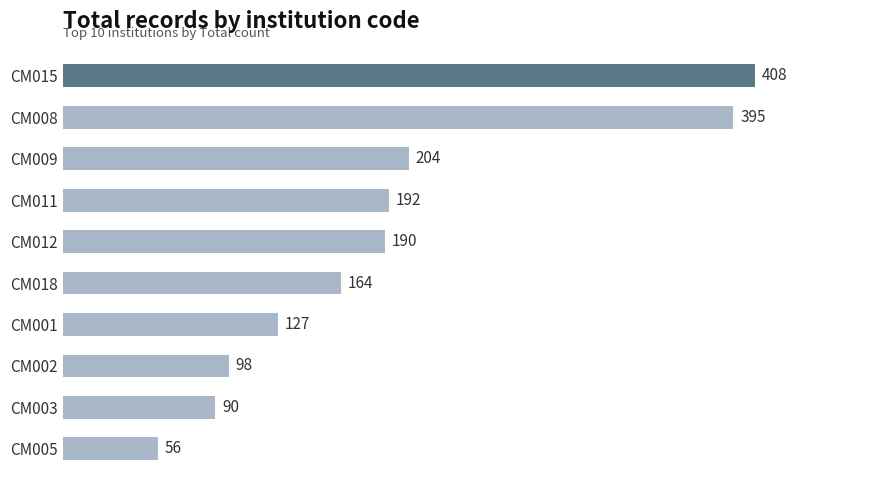

Approximately how many times larger is the value at CM002 compared to CM001?

0.8